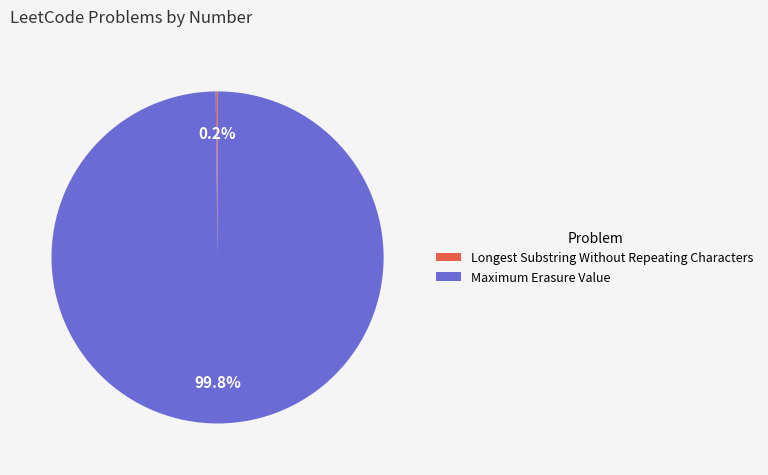

Does Maximum Erasure Value account for over 50% of the chart?

Yes